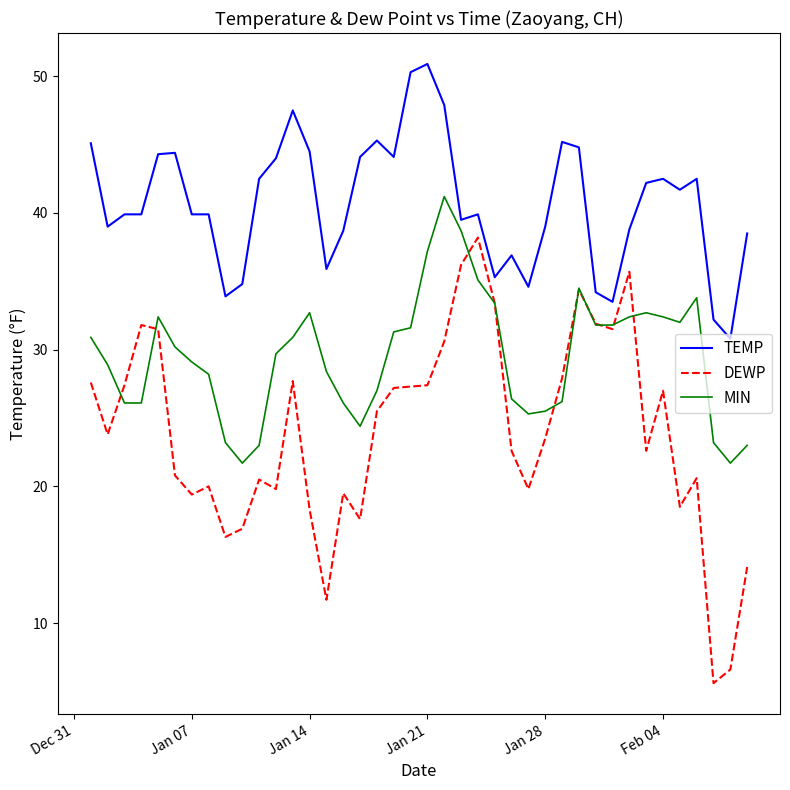

List the series in order of their peak value, highest first.

TEMP, MIN, DEWP